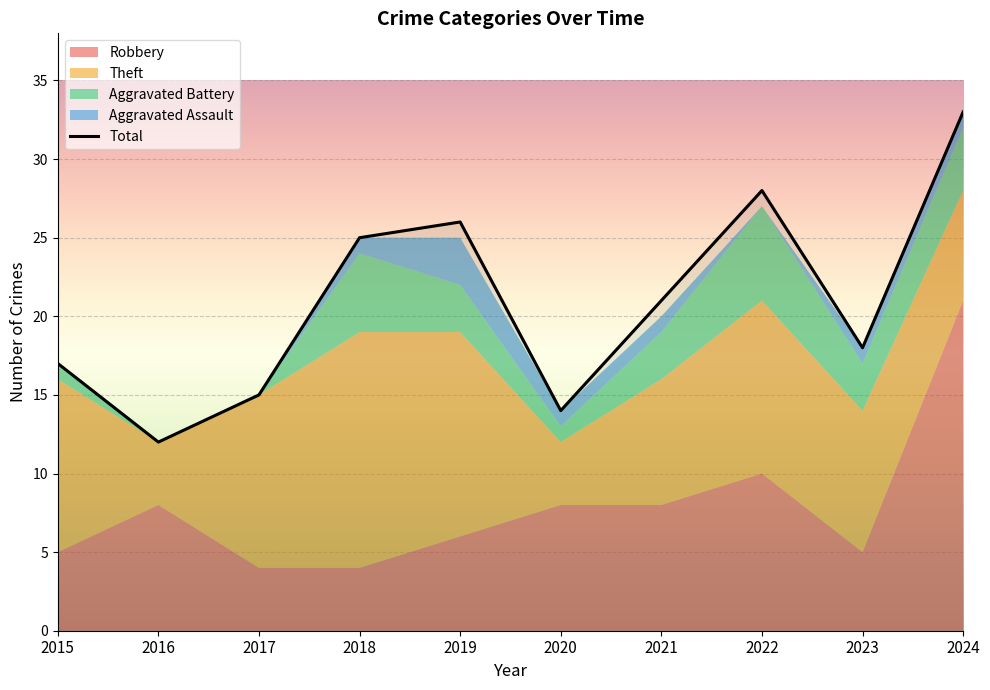

The Total series shows 26 at 2019. True or false?

True